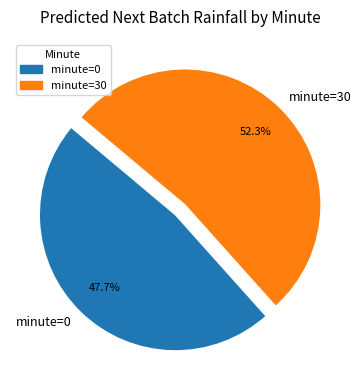

Approximately how many times larger is the value at minute=0 compared to minute=30?

0.9